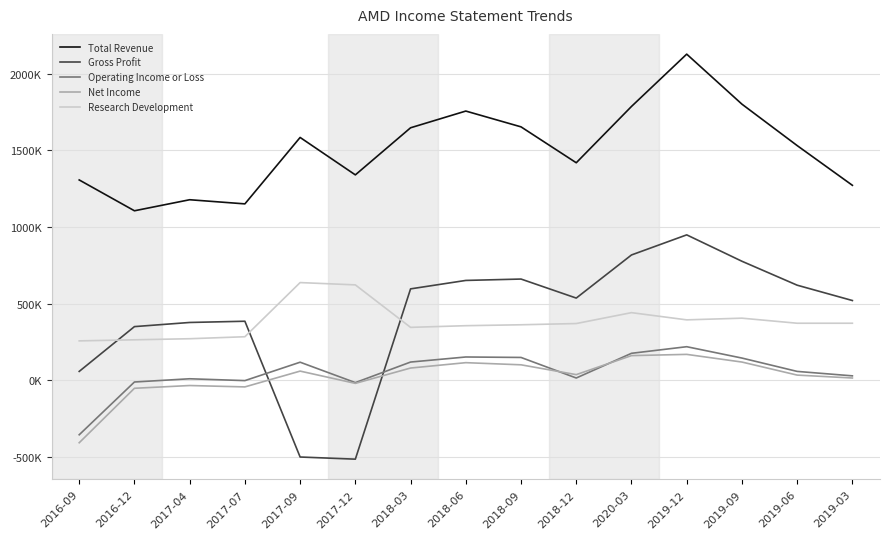

Which series has the largest range (max minus min)?

Gross Profit